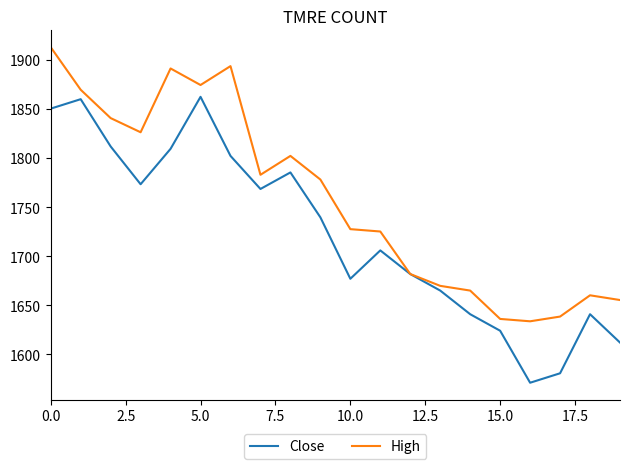

Rank the series by their average value, from highest to lowest.

High, Close